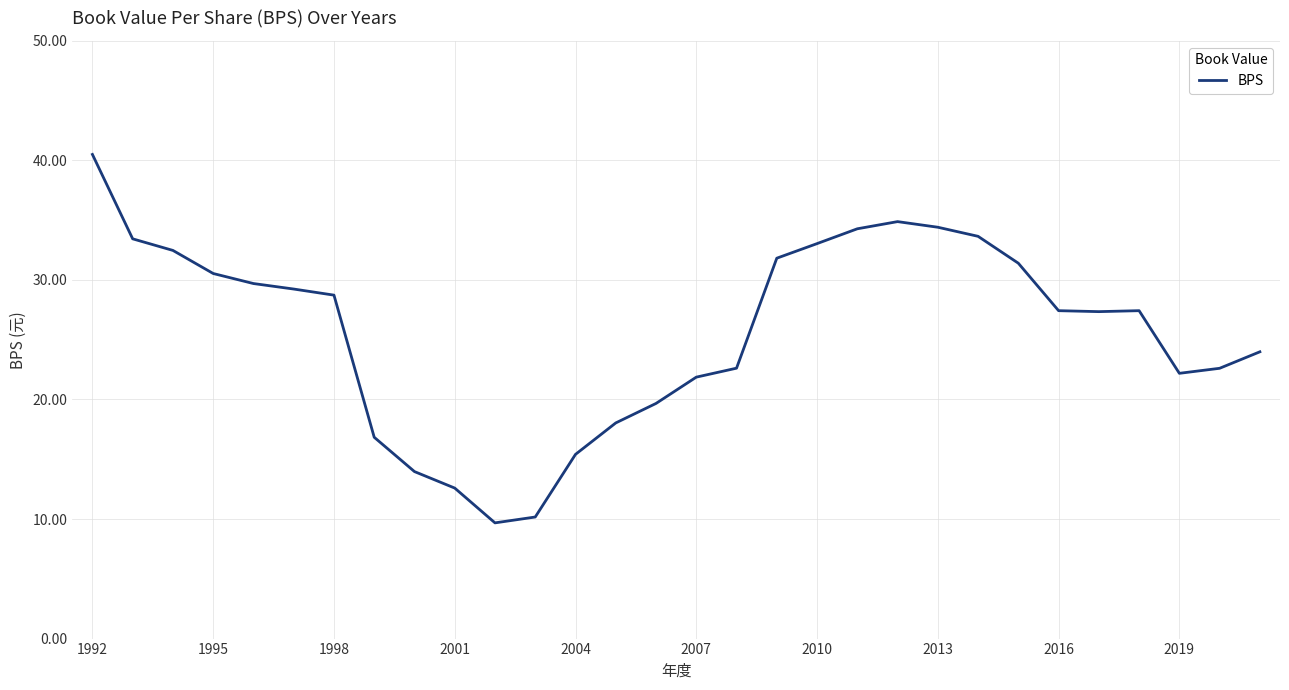

What is the greatest value displayed?

40.5